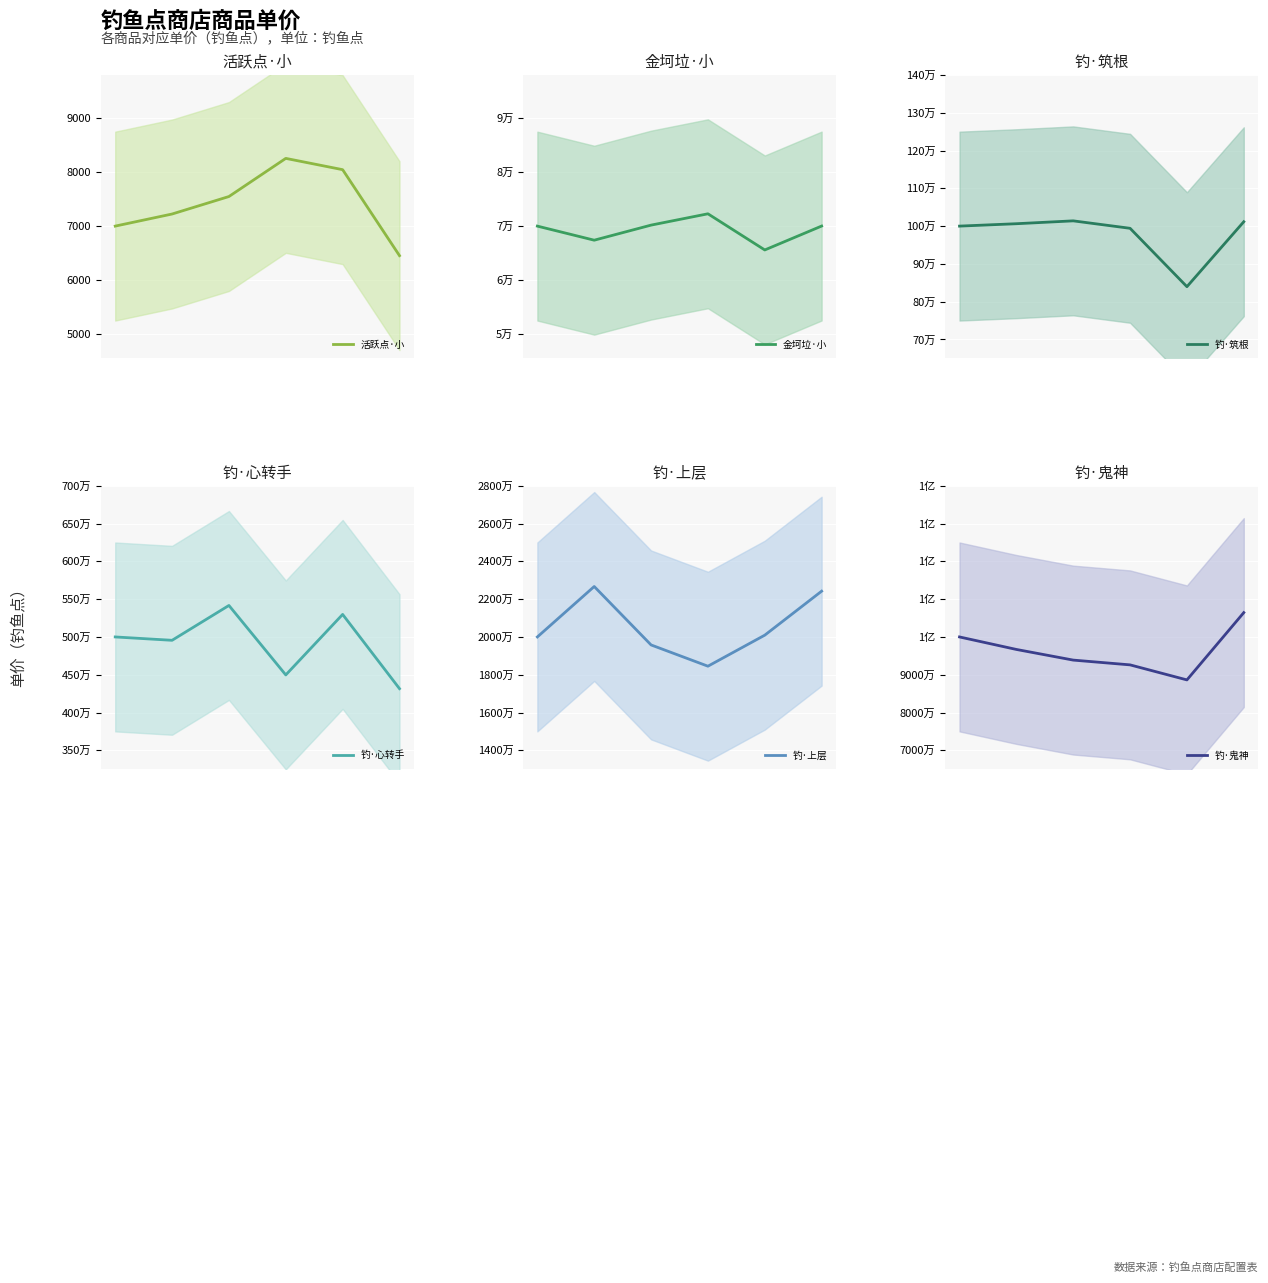

List the series in order of their peak value, lowest first.

活跃点·小, 金坷垃·小, 钓·筑根, 钓·心转手, 钓·上层, 钓·鬼神